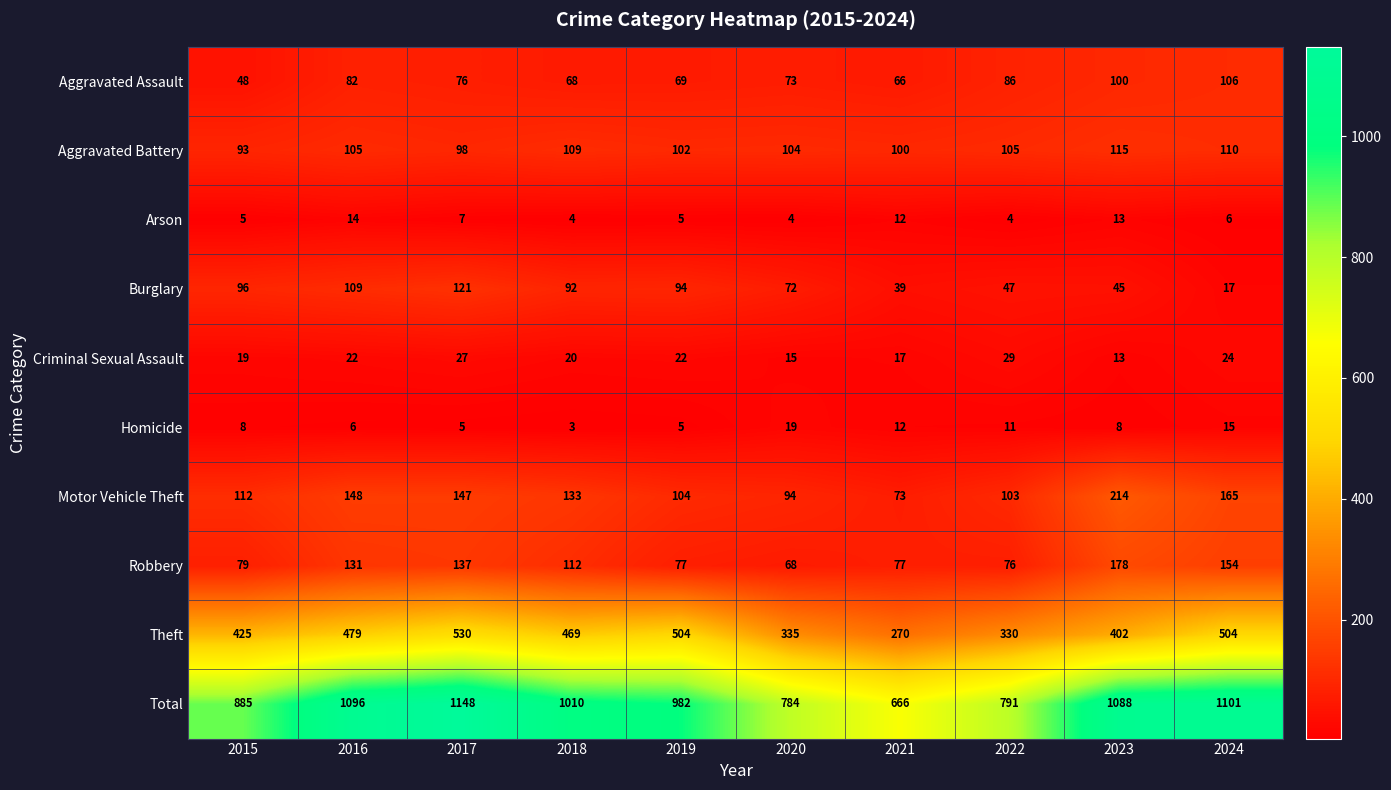

Where does the Total series first go above 1010?

2016